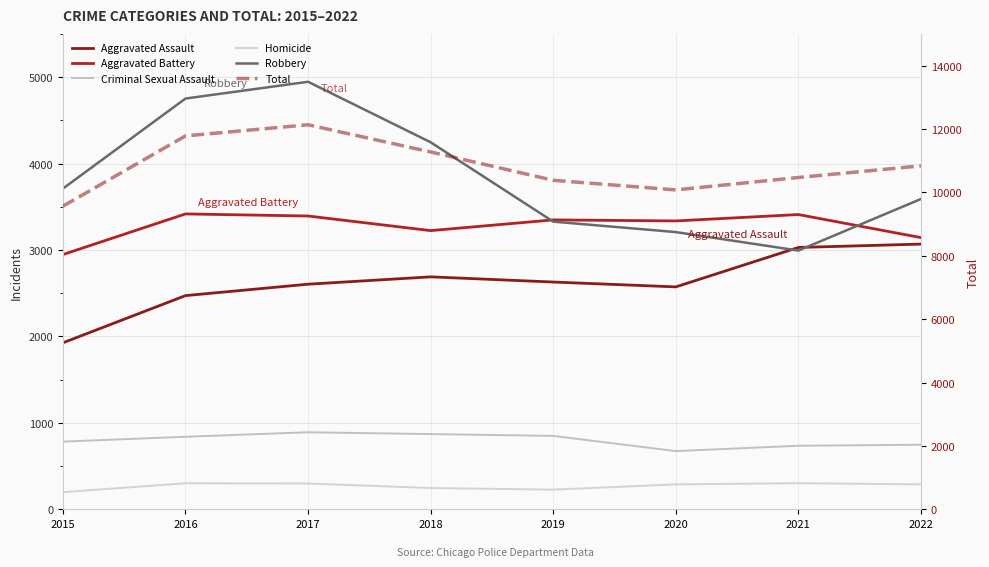

Does the chart have visible grid lines?

Yes